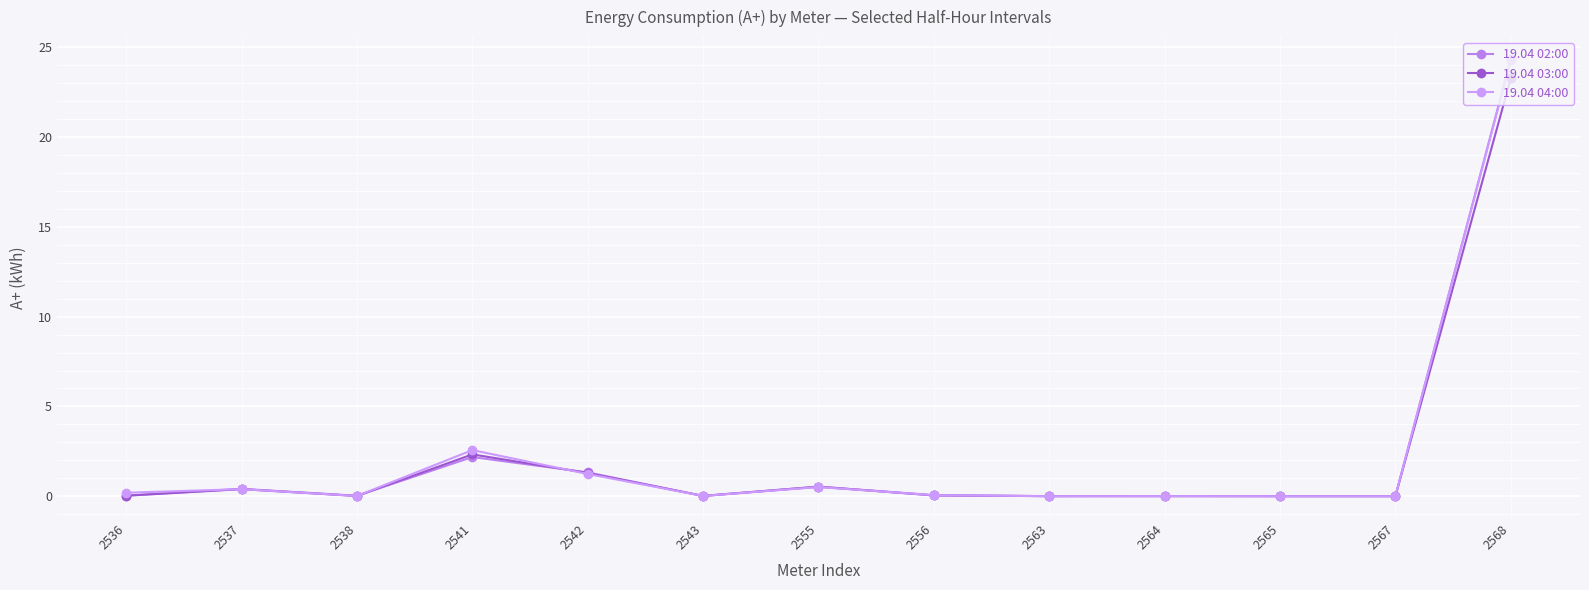

What is the sum of all 19.04 02:00 values?

28.9